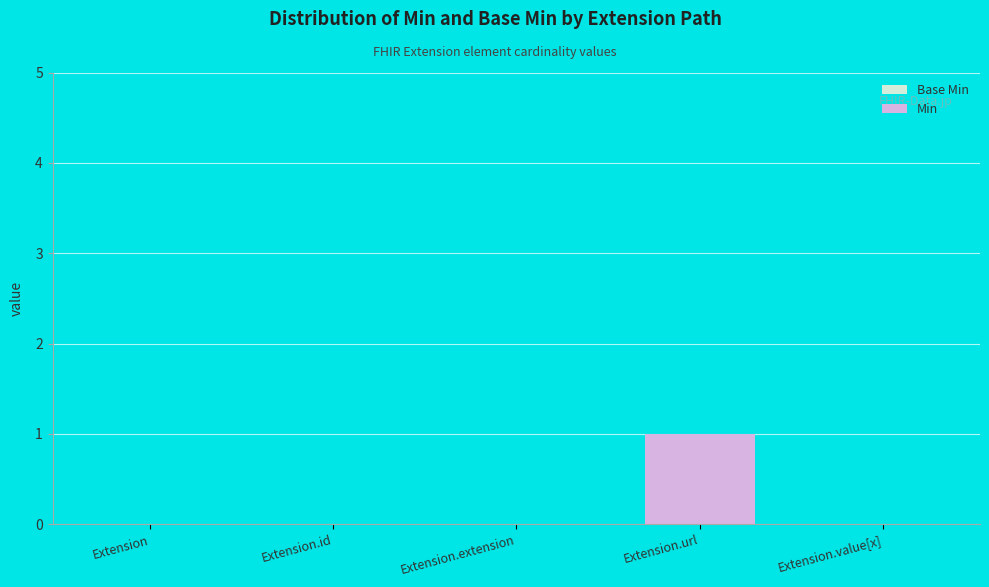

How many bars are there in total?

10